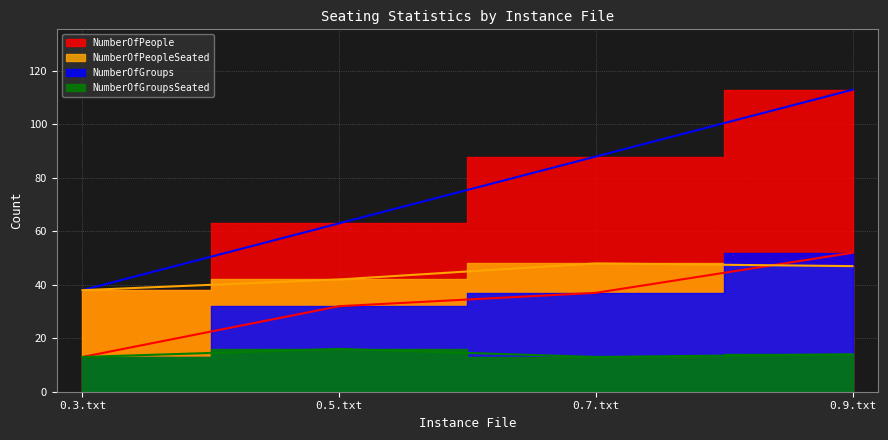

True or false: NumberOfGroupsSeated has a value of 18 at 0.7.txt.

False